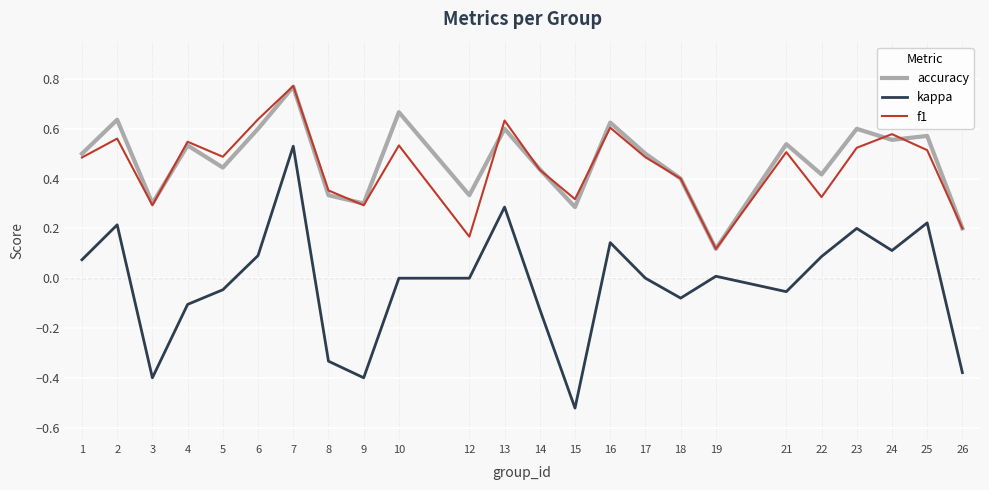

Which series has the largest range (max minus min)?

kappa